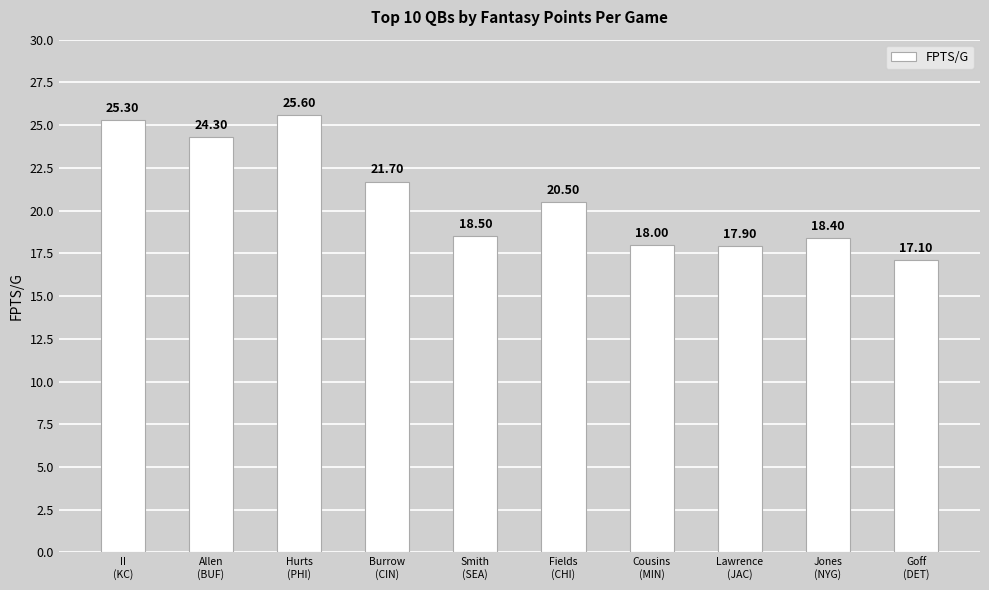

What is the label of the 7th bar from the left?

Cousins
(MIN)